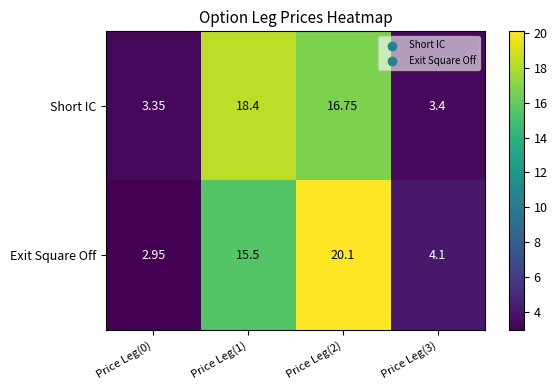

At Price Leg(0), list the series in order from largest to smallest.

Short IC, Exit Square Off